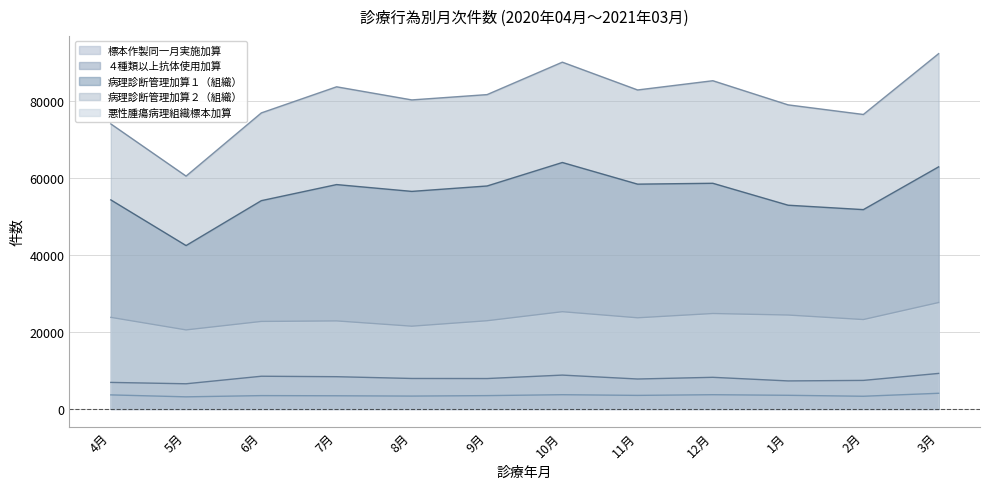

True or false: ４種類以上抗体使用加算 and 悪性腫瘍病理組織標本加算 intersect in this chart.

False